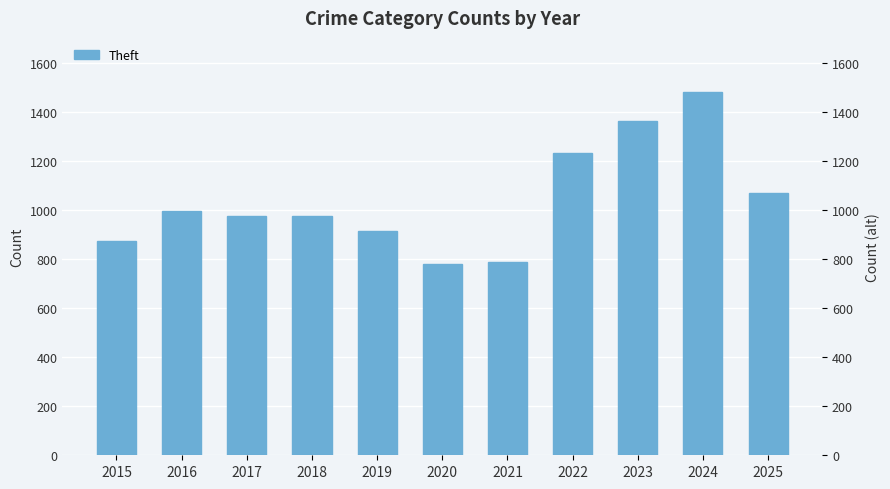

What is the maximum value shown in the chart?

1482